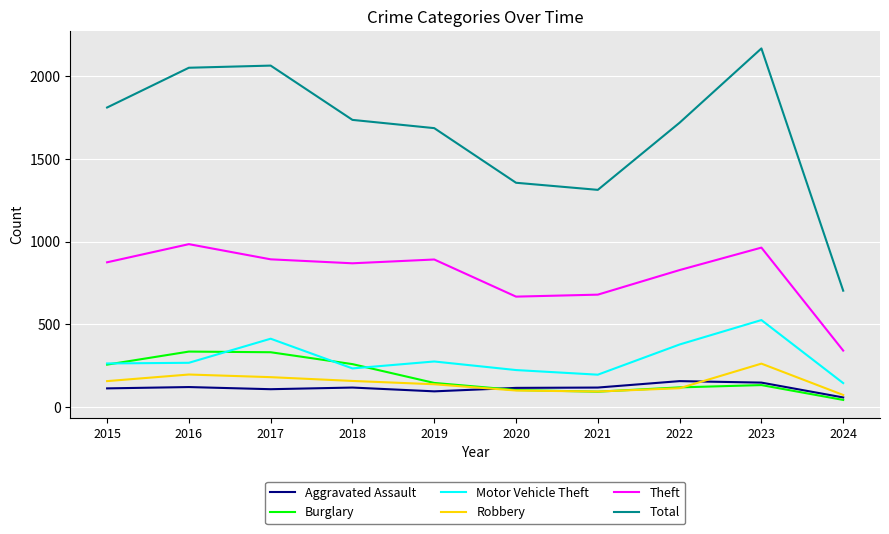

What is the approximate value of Burglary at 2016?

333